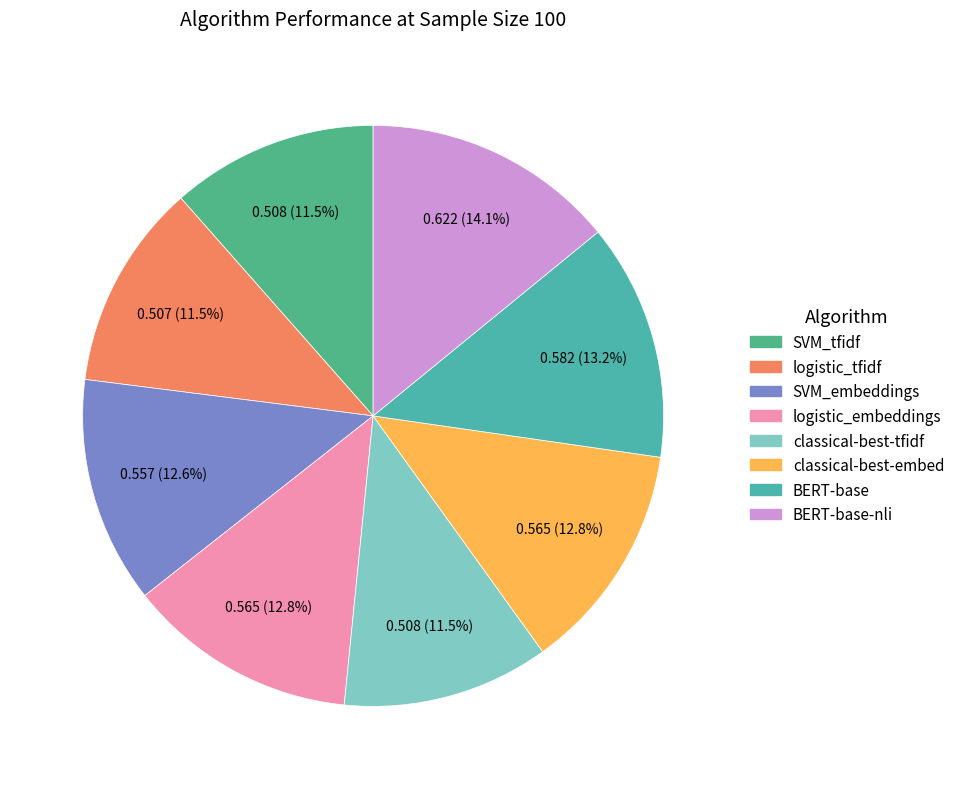

How many slices are in this pie chart?

8